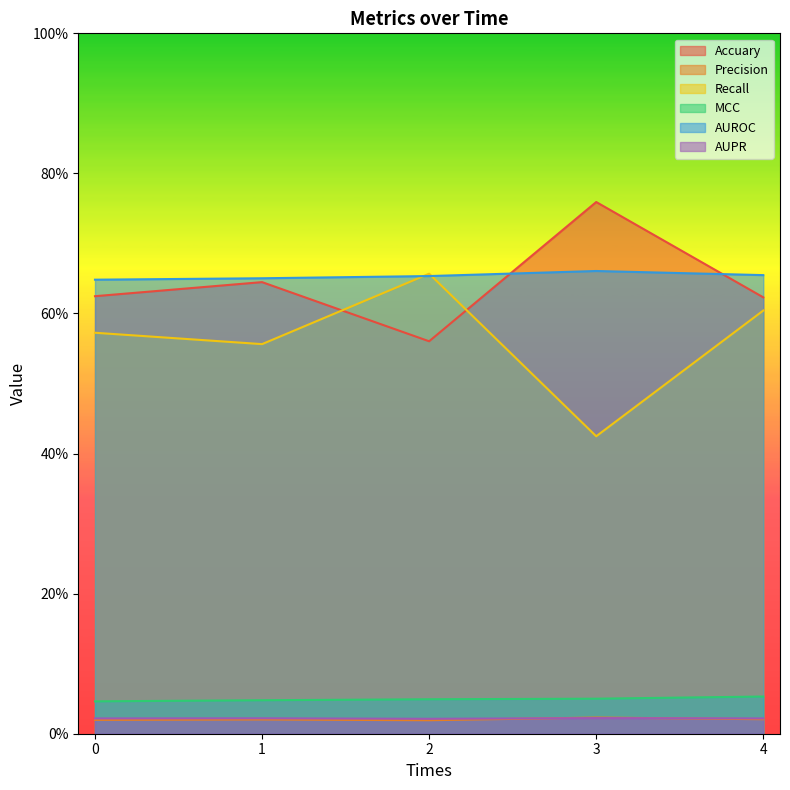

Count the Recall values in the range 0 to 1.

5